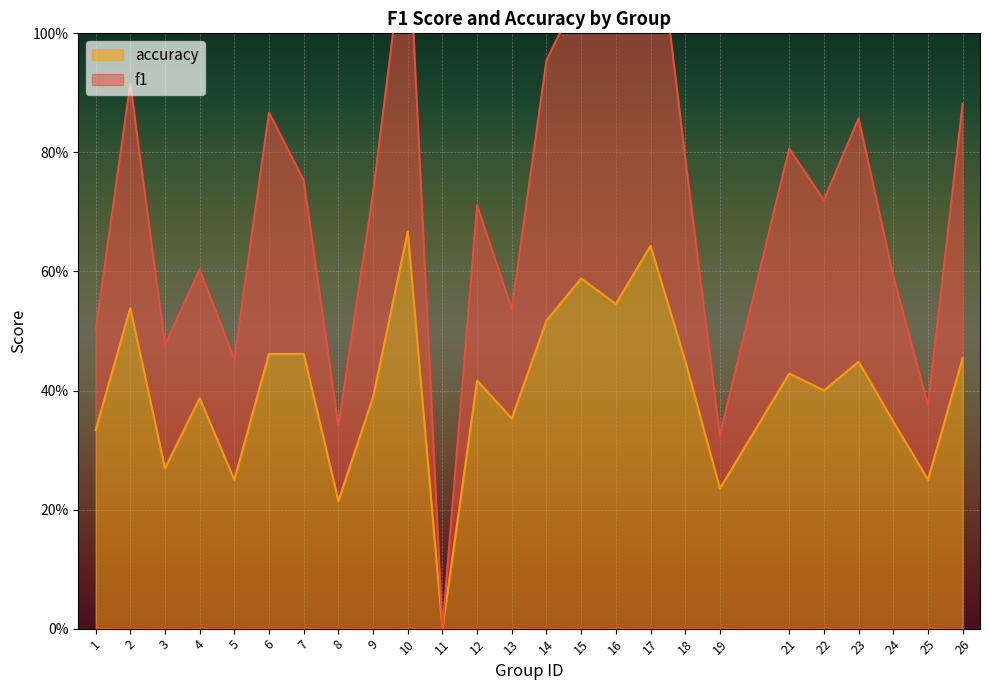

Between 23 and 11, which is larger?

23